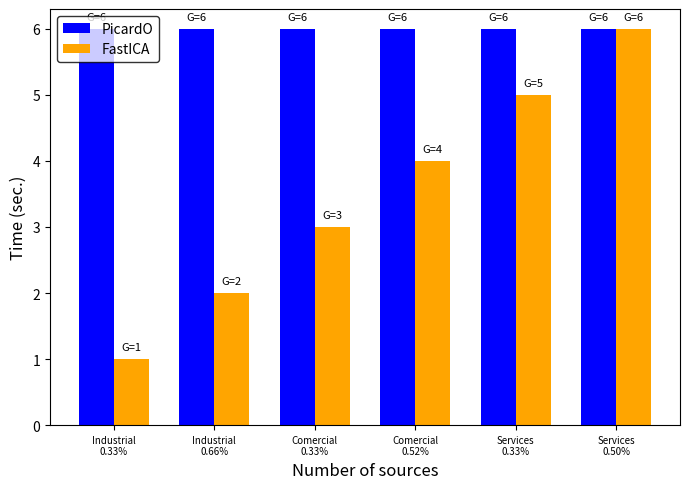

How many groups of bars are there?

6